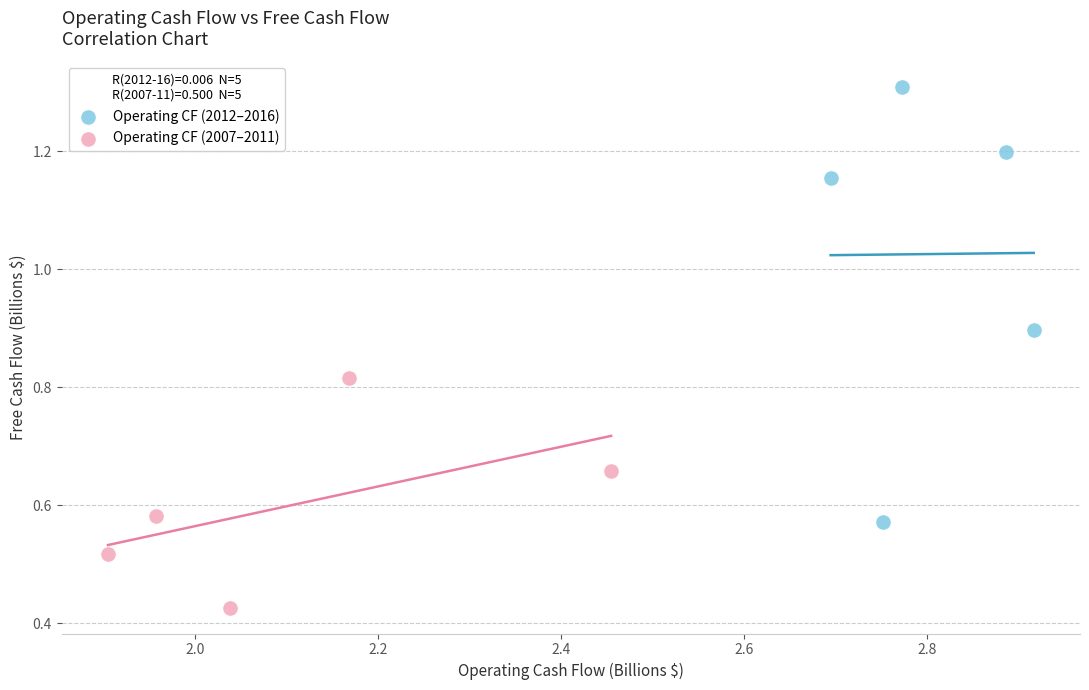

Which series contains the highest Y value?

Operating CF (2012–2016)